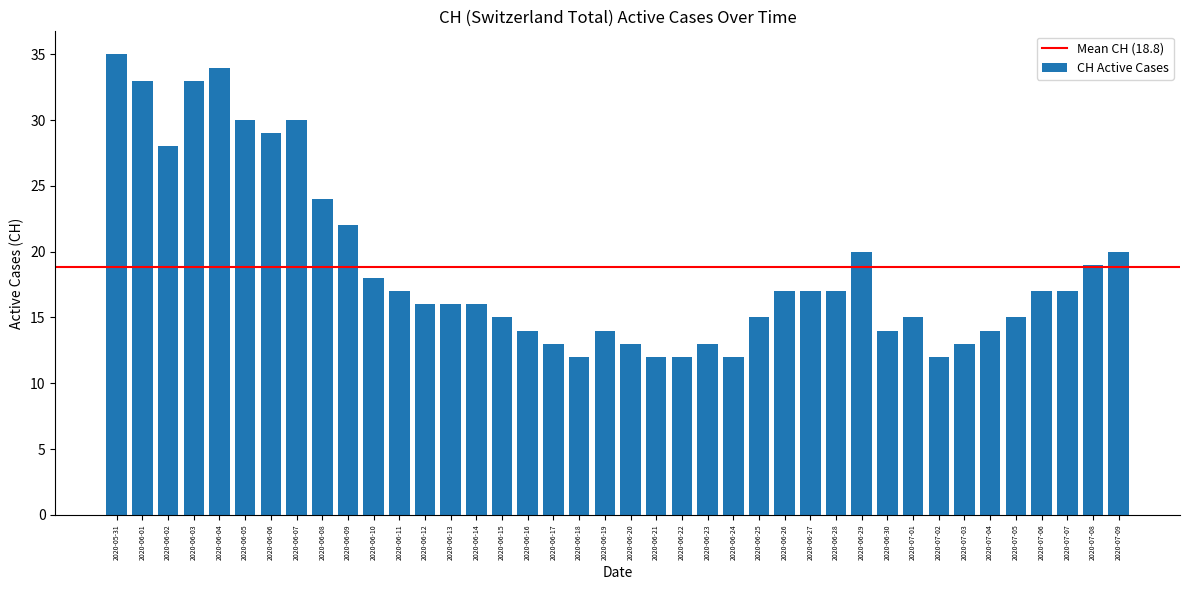

True or false: the data shows 7 at 2020-07-06.

False